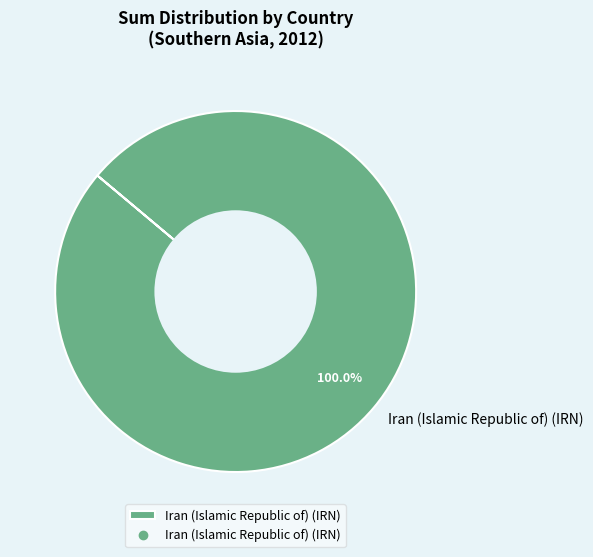

Is there any slice that represents more than half of the pie?

Yes